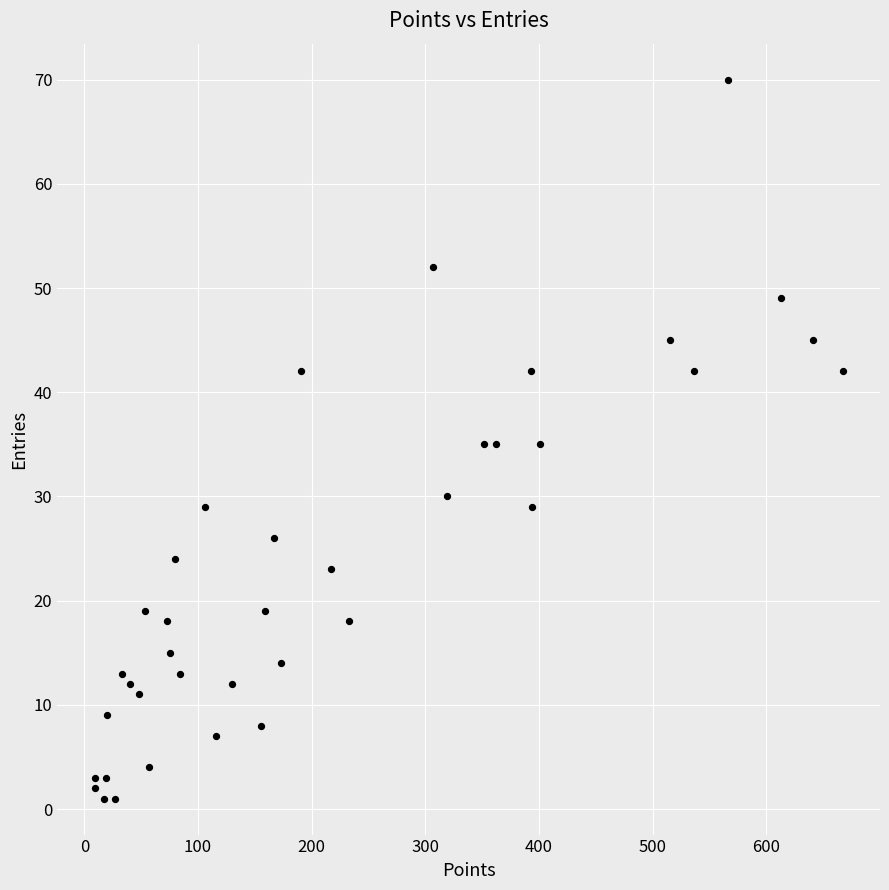

What is the range of Y values (max minus min)?

69